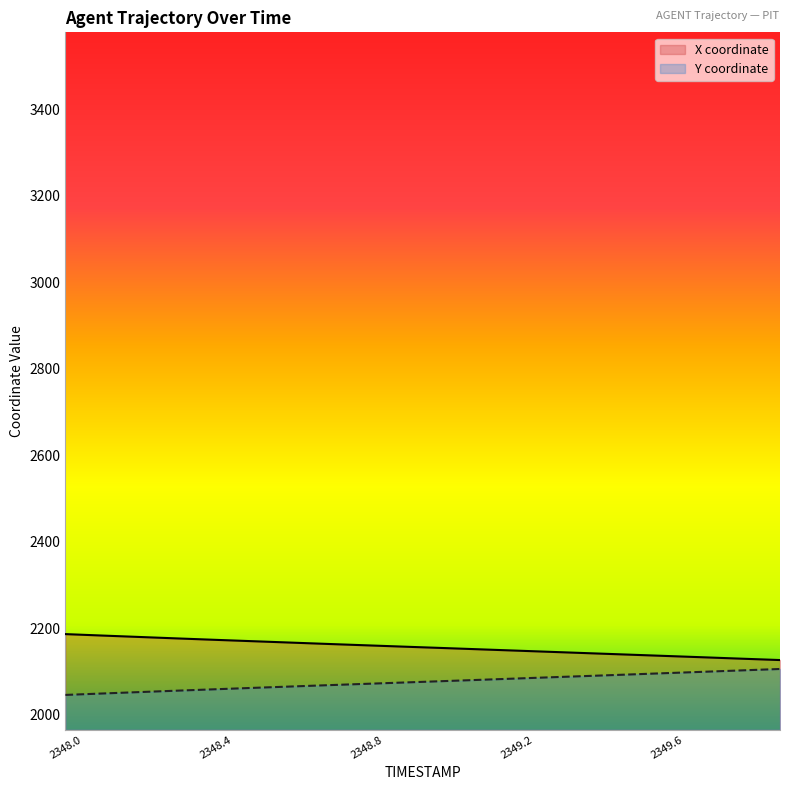

What is the minimum value shown in the chart?

2045.6